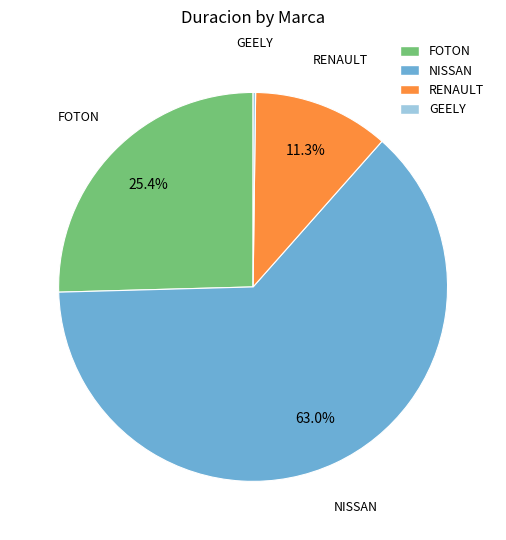

Which category has the biggest portion of the pie?

NISSAN